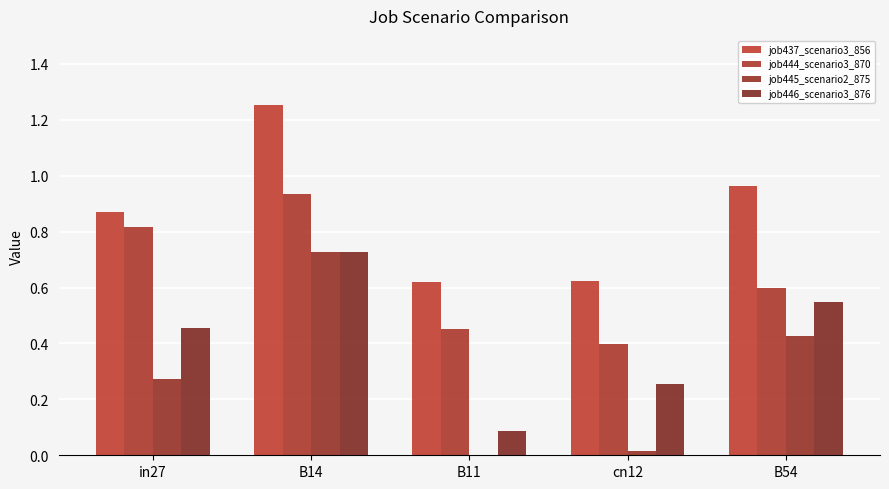

How many job446_scenario3_876 values are between 0 and 1?

5